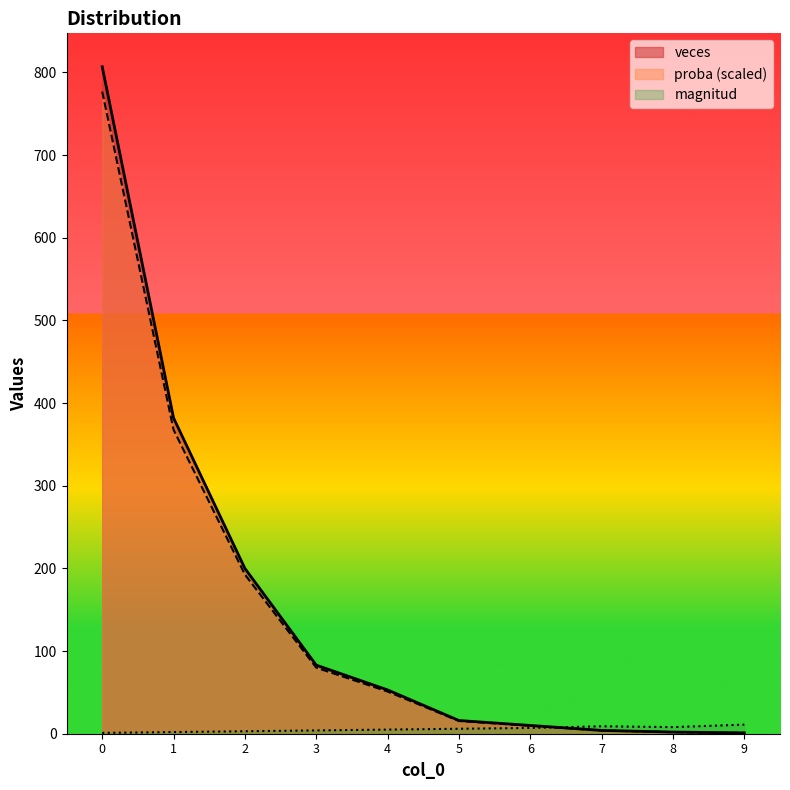

Which series has the largest total across all categories?

veces